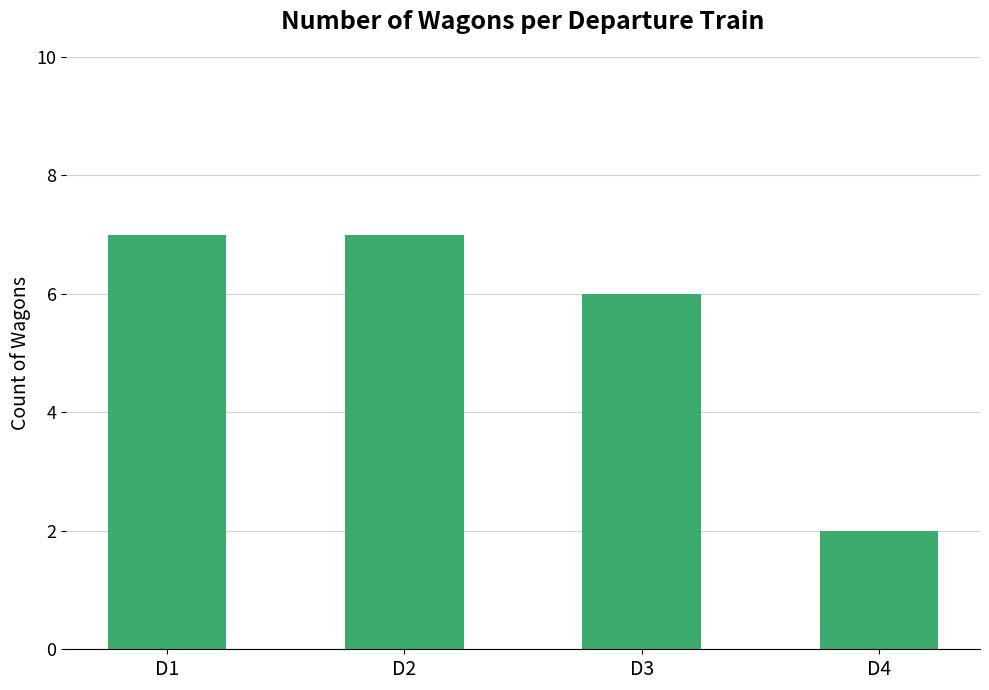

The chart shows a value of 8 at D3. True or false?

False